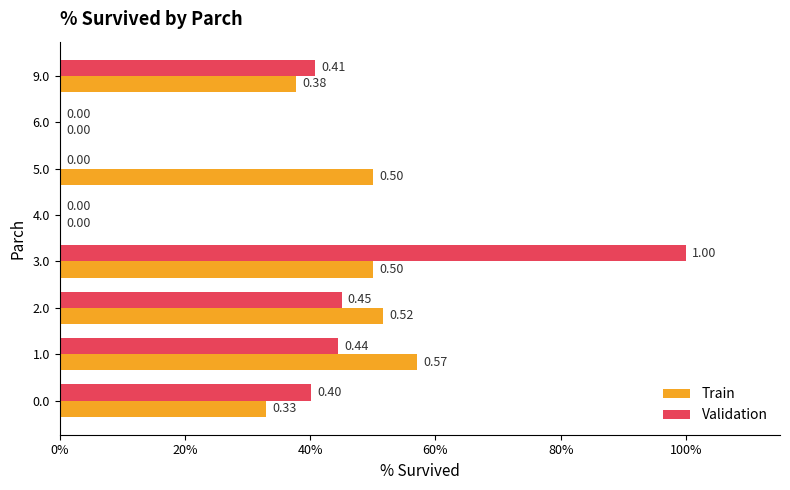

What is the sum of all Validation values?

2.7